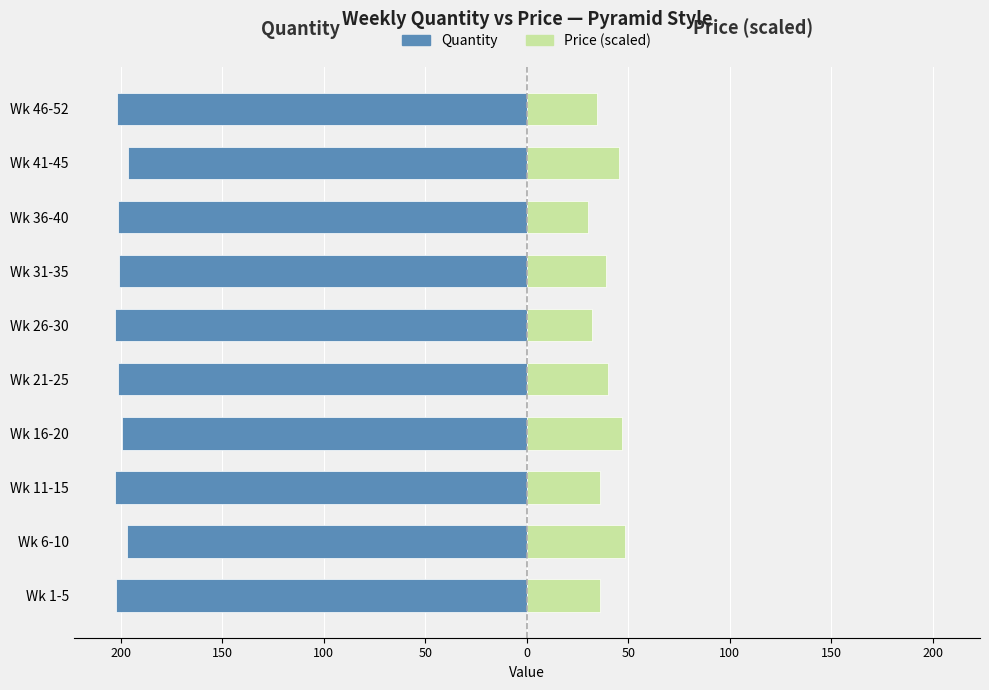

How many bars are there in total?

20